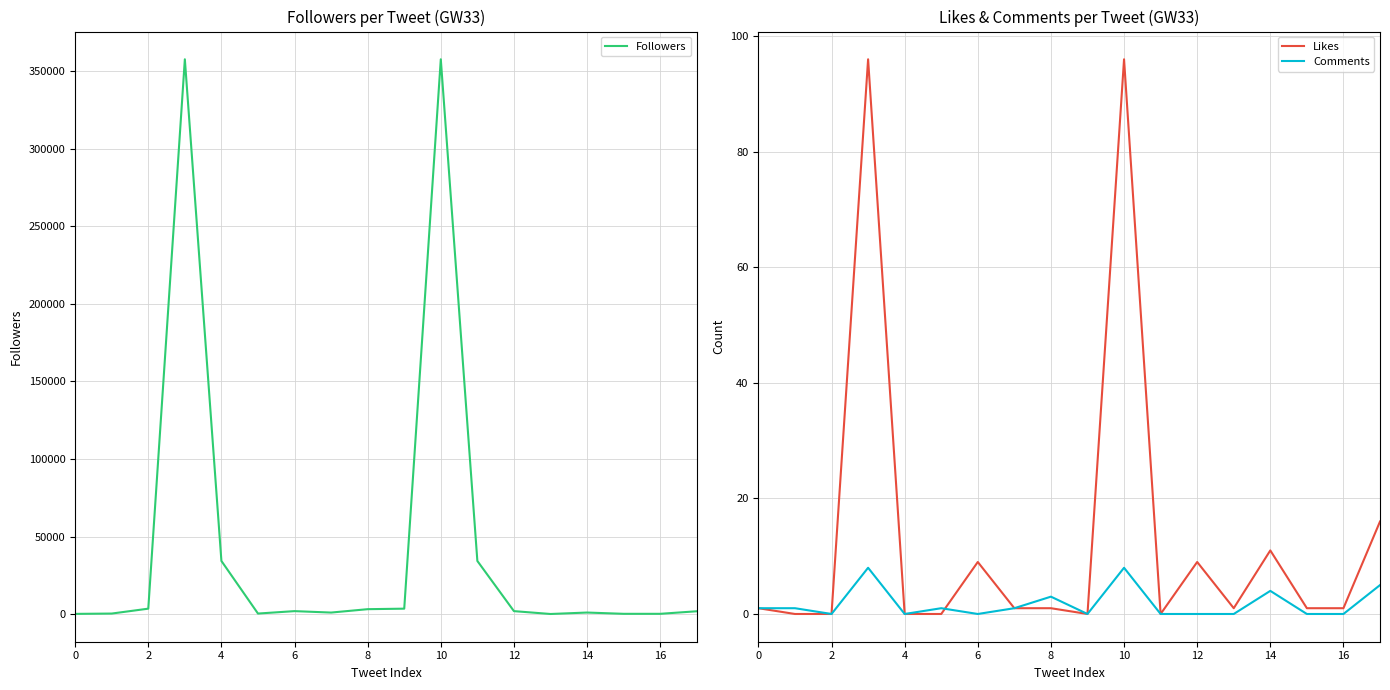

True or false: Likes has a value of 96 at 10.

True